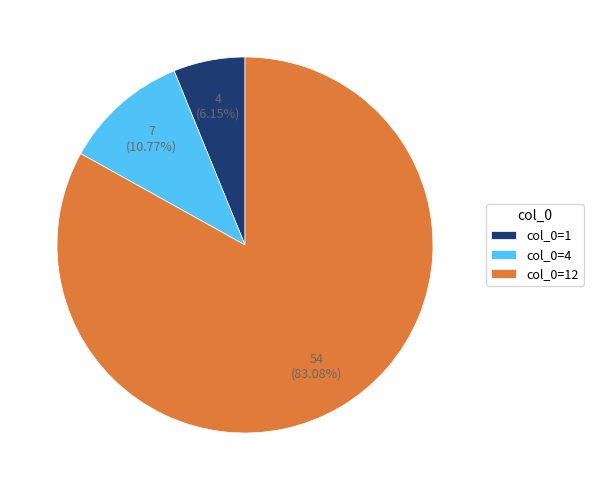

Does any single category account for the majority?

Yes